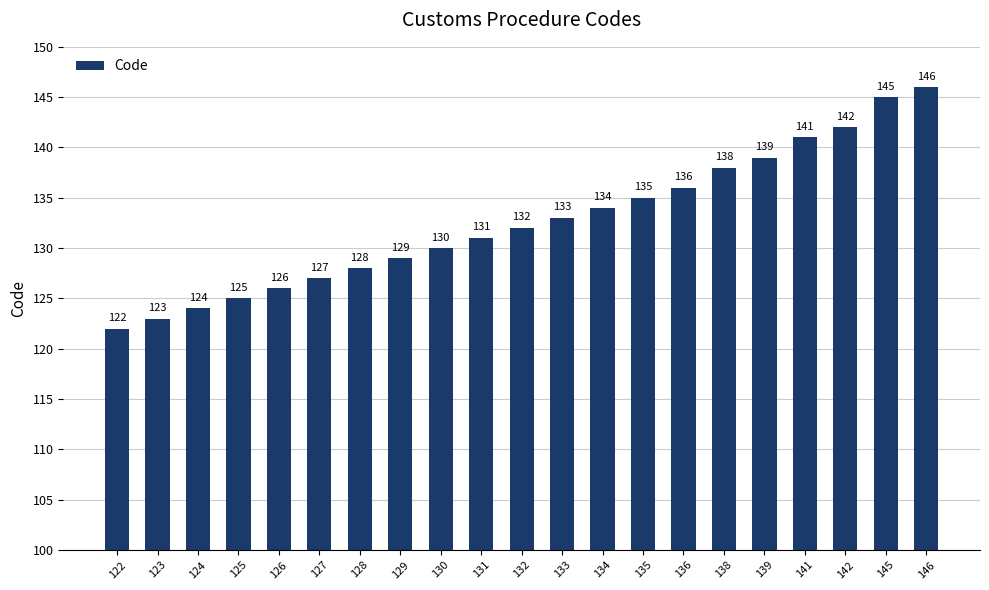

How many data points does each series have?

21